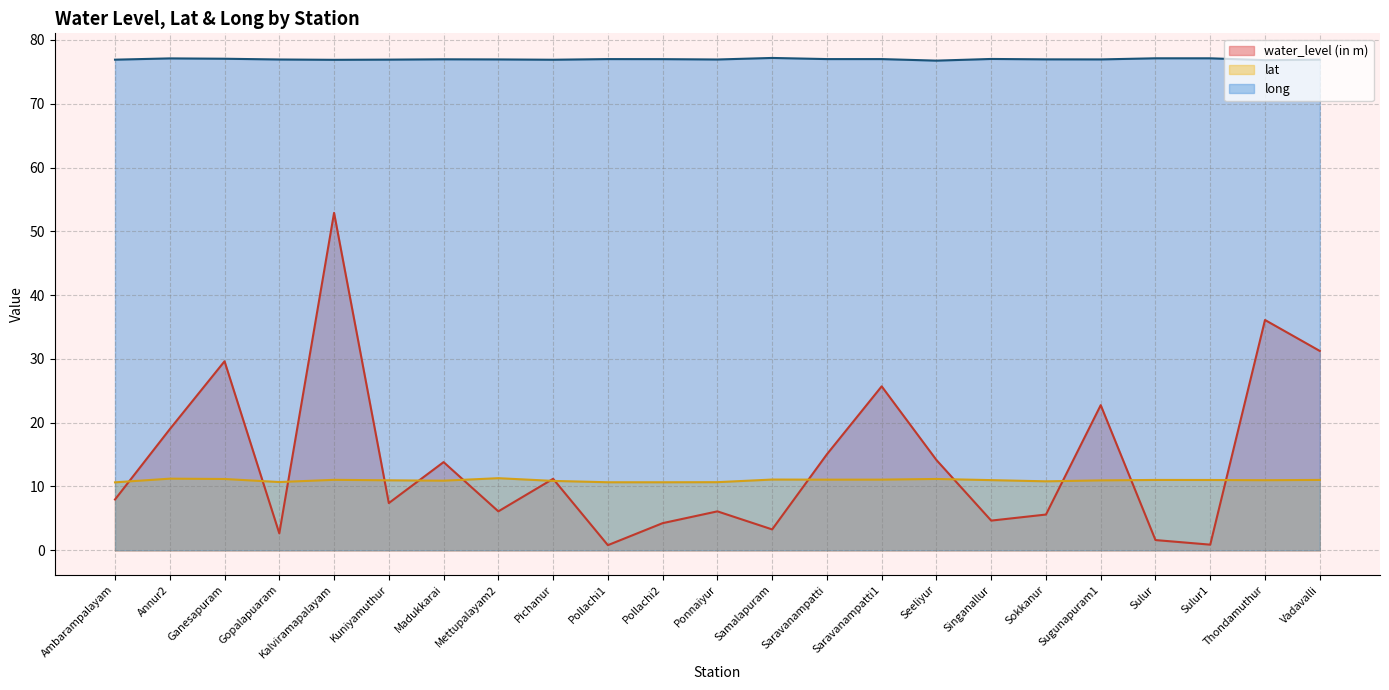

At which category is the sum across all series the highest?

Kalviramapalayam